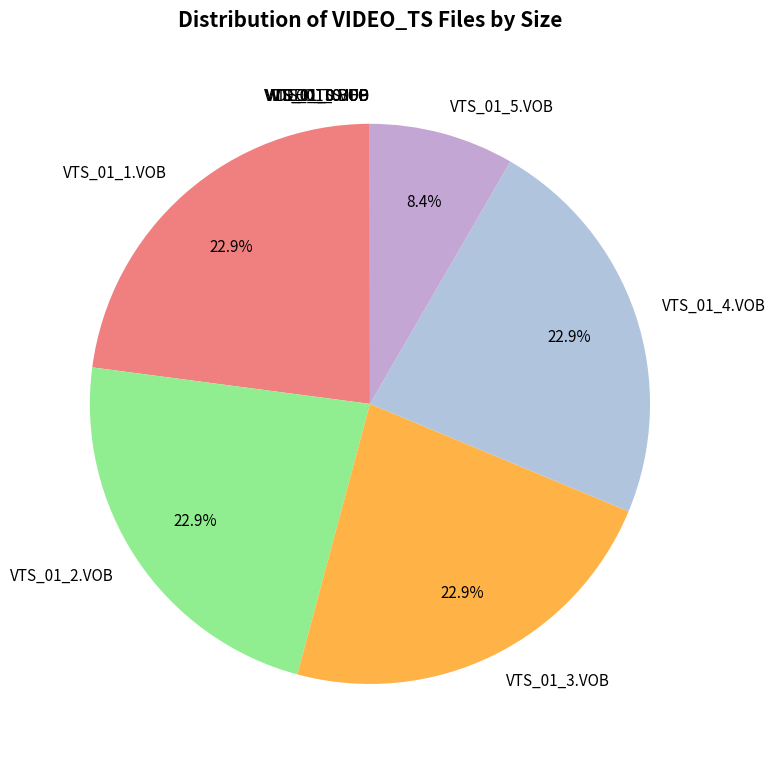

What percentage is NOT represented by VTS_01_5.VOB?

91.6%